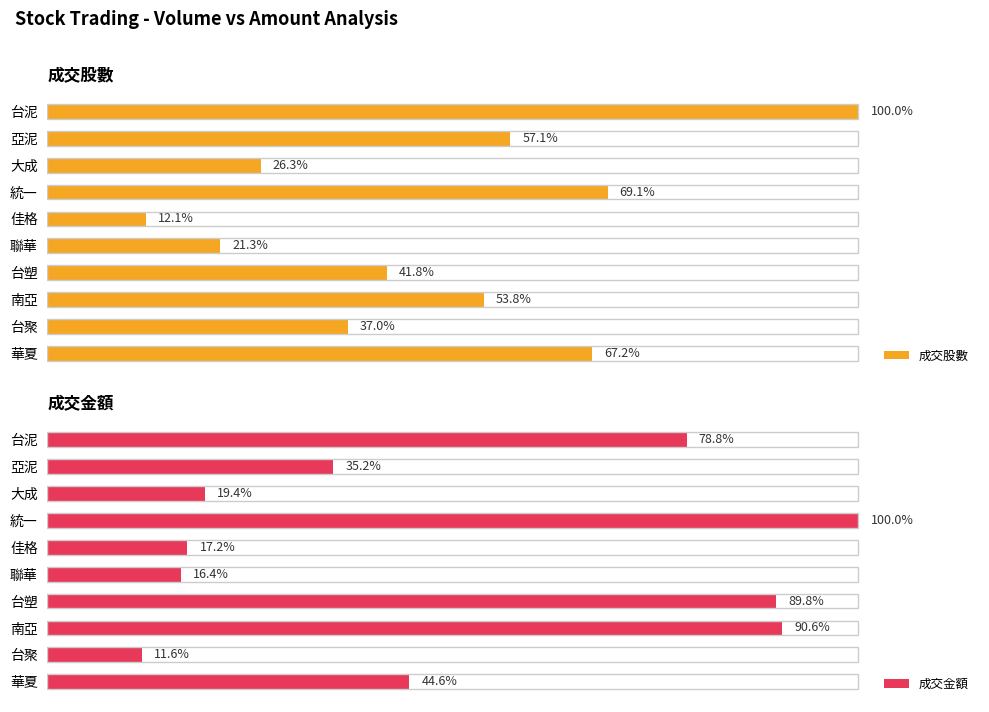

At 台塑, list the series in order from smallest to largest.

成交股數, 成交金額